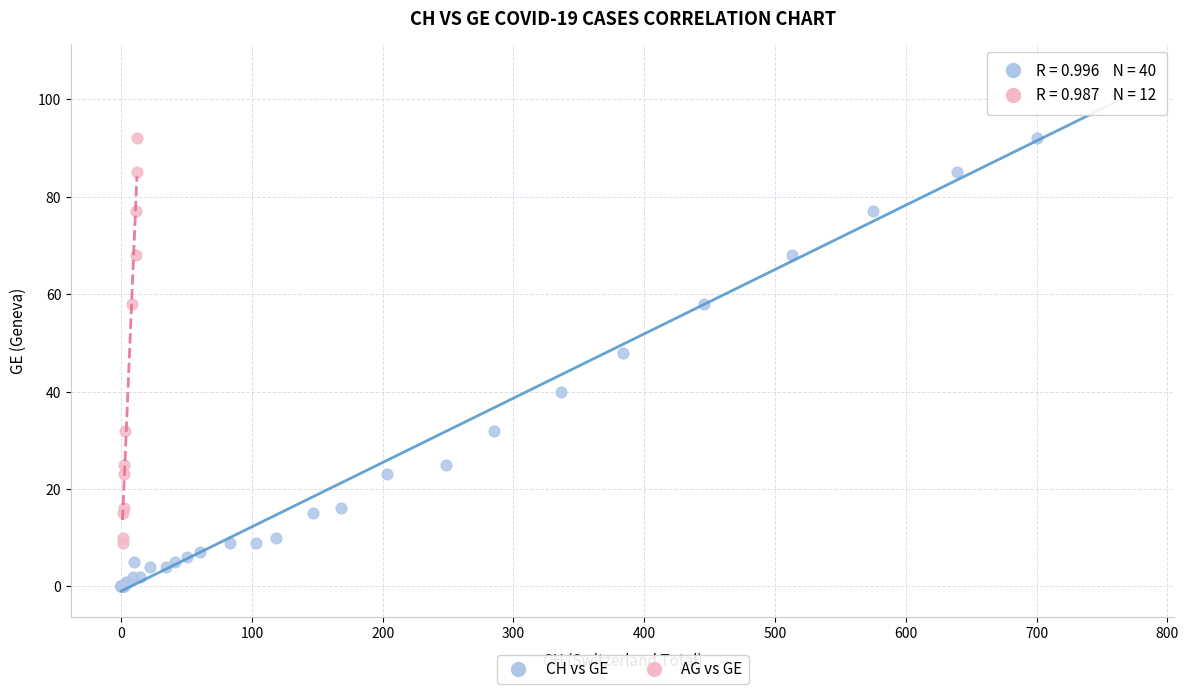

Which series contains the lowest Y value?

CH vs GE